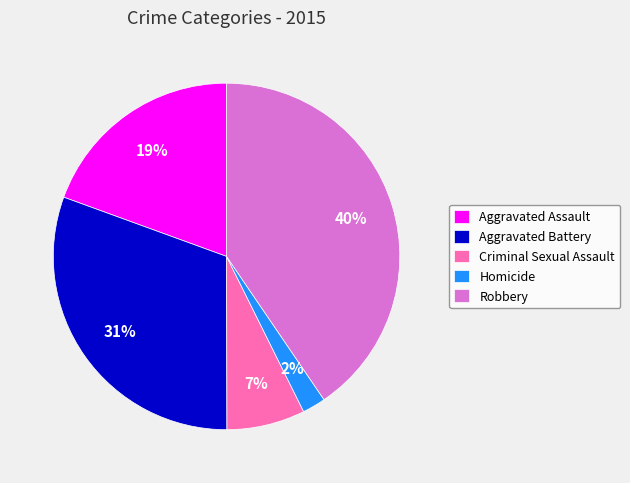

The Criminal Sexual Assault slice represents 1% of the pie. True or false?

False